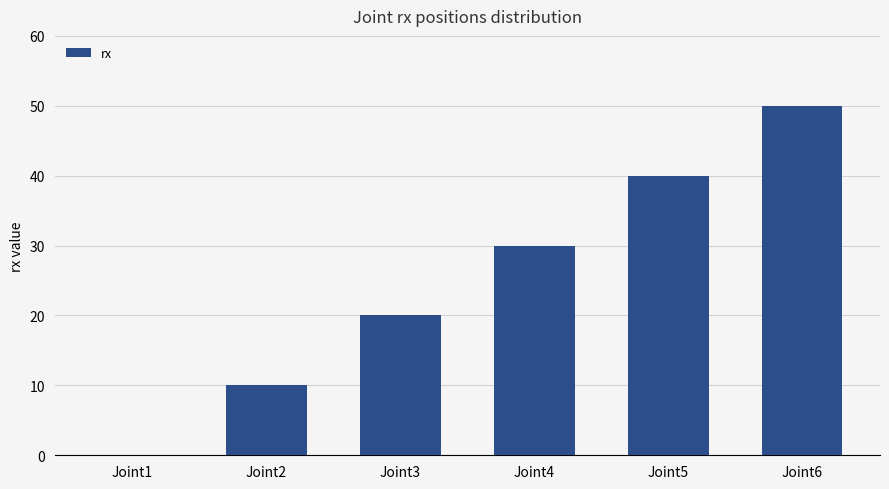

How many categories are shown in the chart?

6